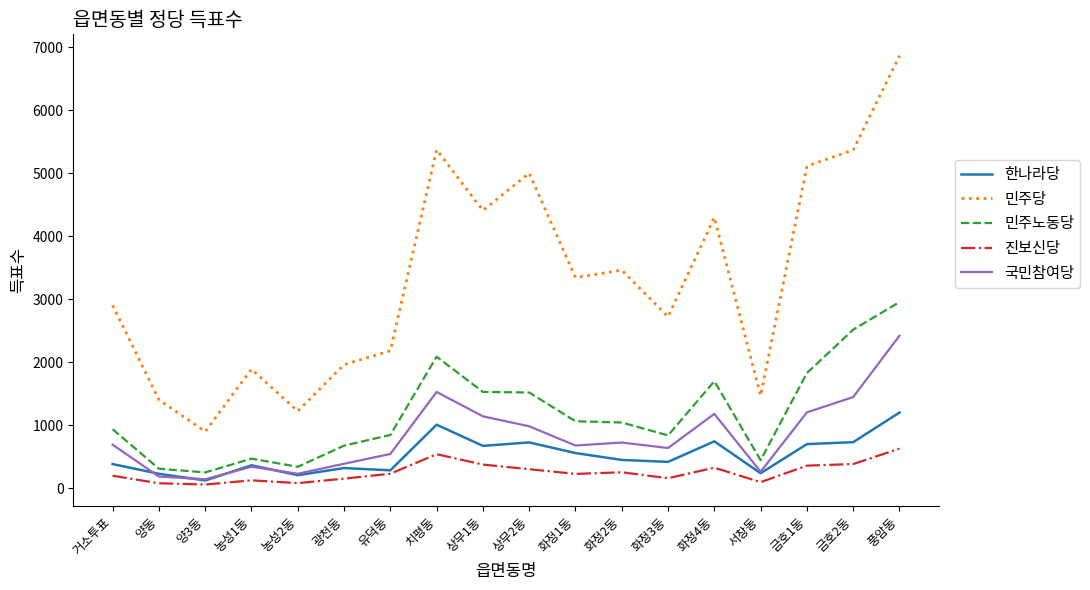

Read the 민주당 value at 치평동.

5371